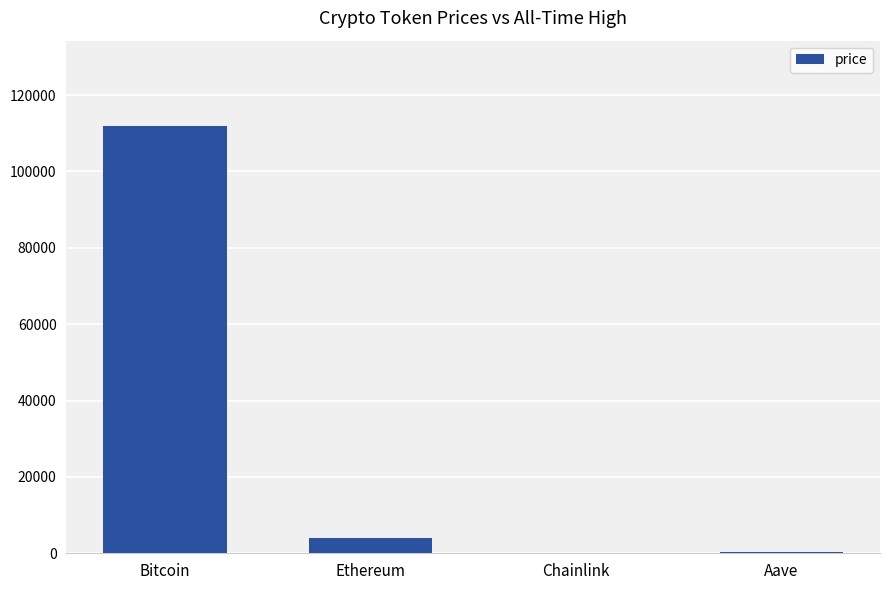

What is the sum of all values?

116295.4